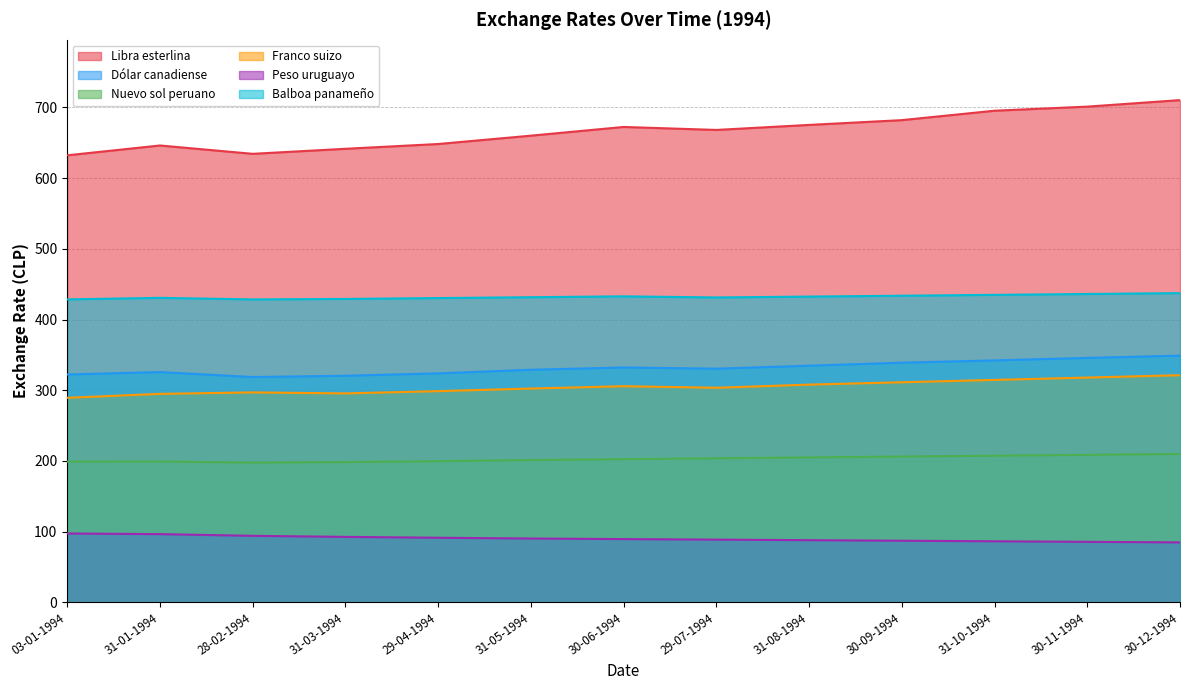

Which label corresponds to the smallest value in the chart?

30-12-1994